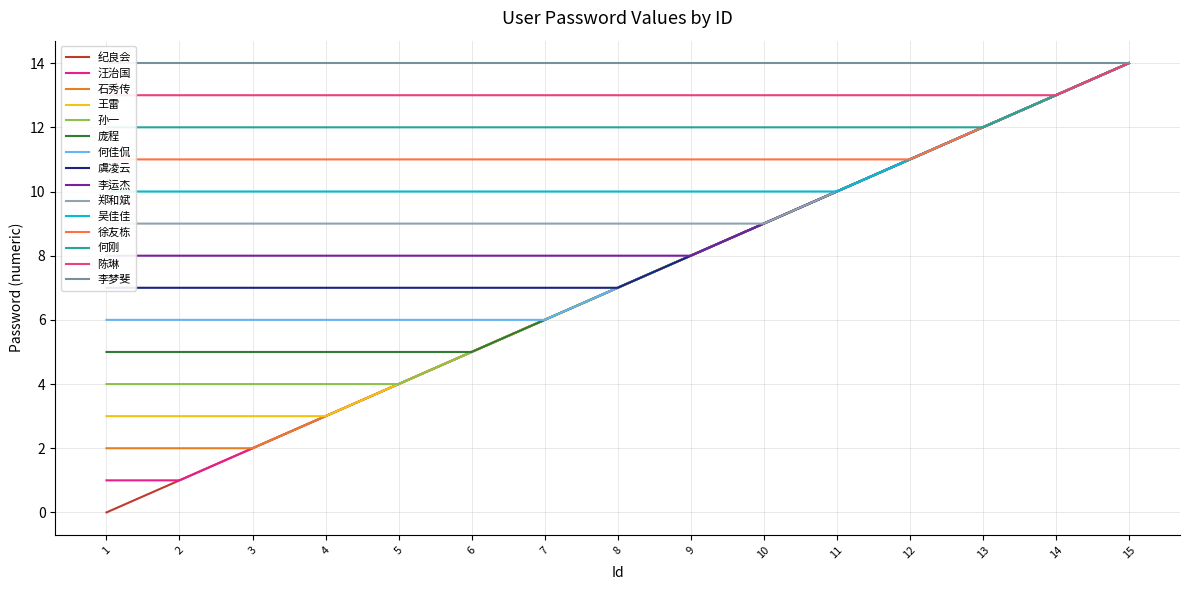

What is the difference between the second highest and second lowest values?

12